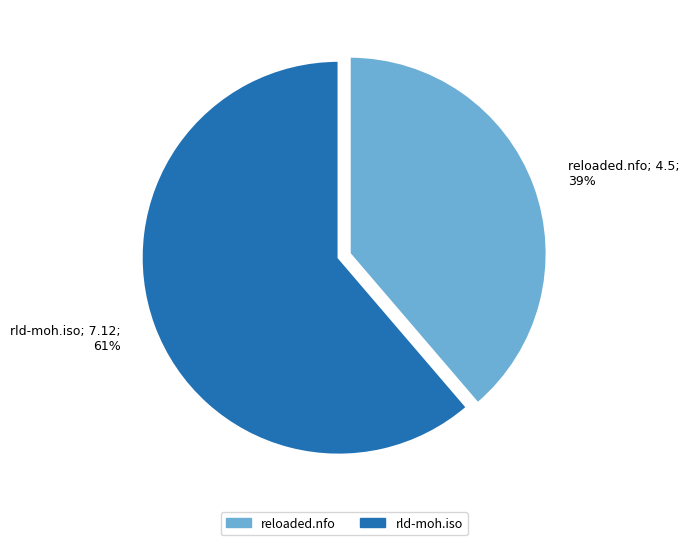

To the nearest percent, what is the combined percentage of rld-moh.iso and reloaded.nfo?

100%